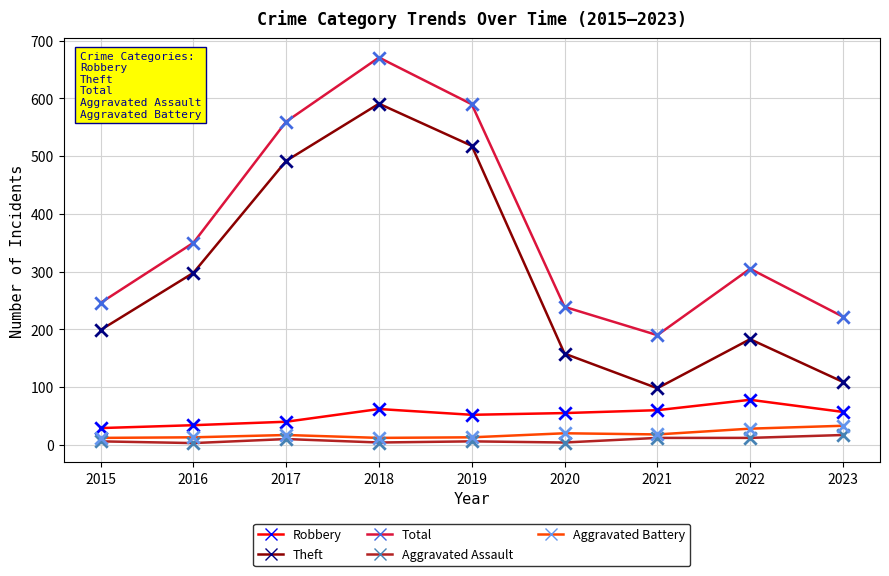

At which category is the sum across all series the highest?

2018